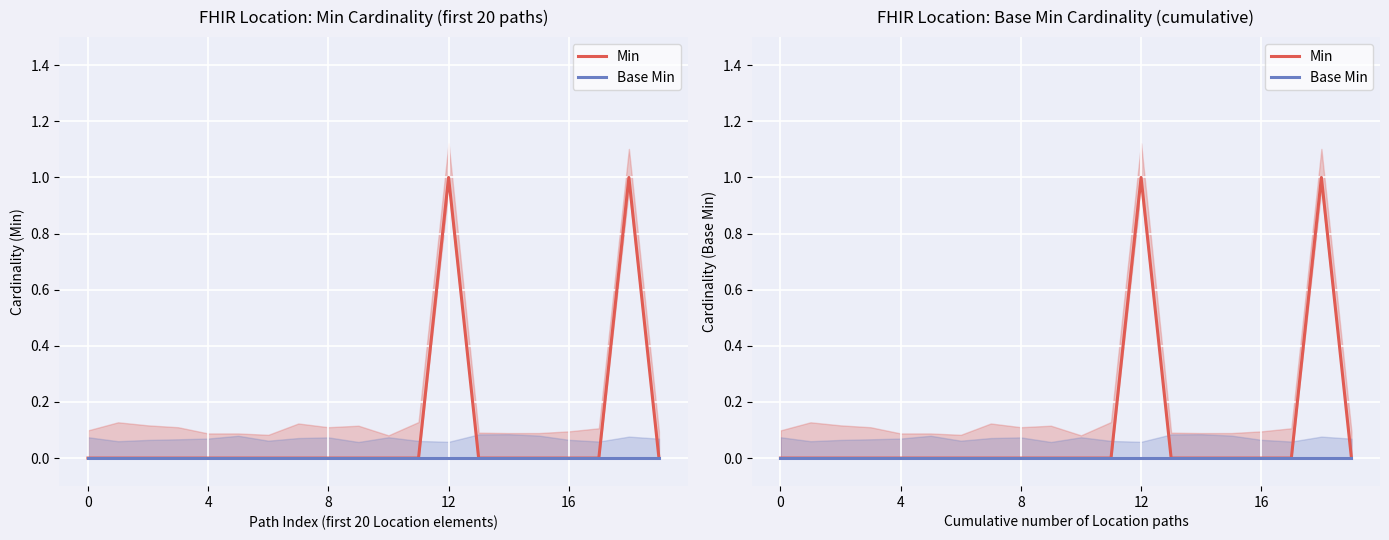

At how many categories does at least one series exceed 0?

2